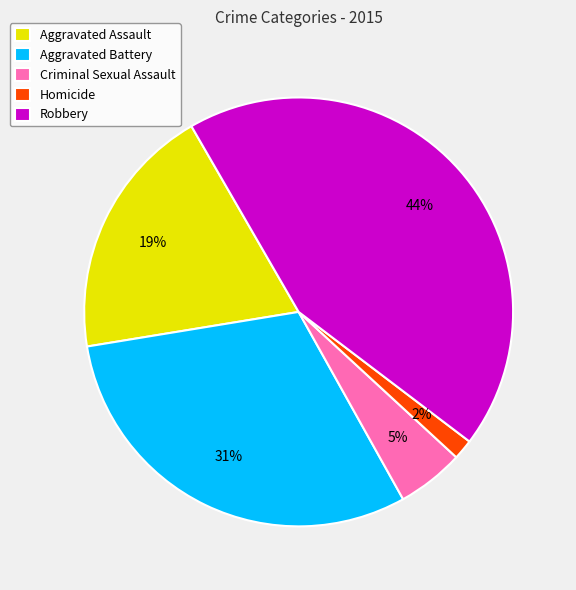

Combined, do Aggravated Battery and Criminal Sexual Assault account for over 50%?

No